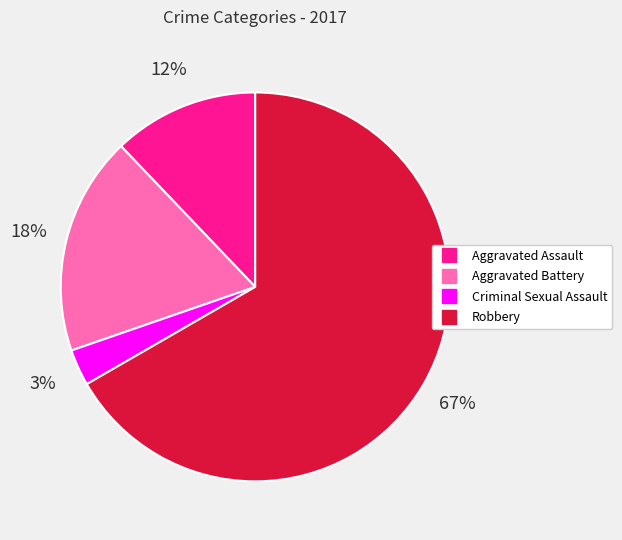

True or false: Aggravated Battery accounts for 18% of the total.

True